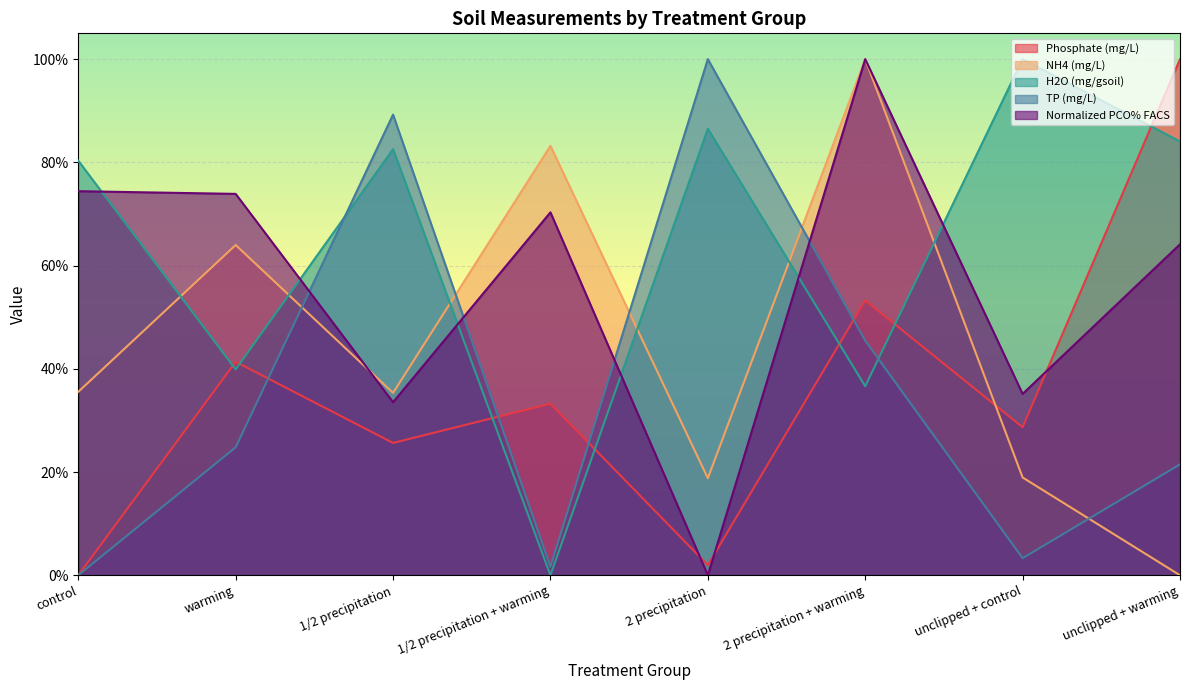

True or false: NH4 (mg/L) has more than 1 points higher than both neighbors.

True